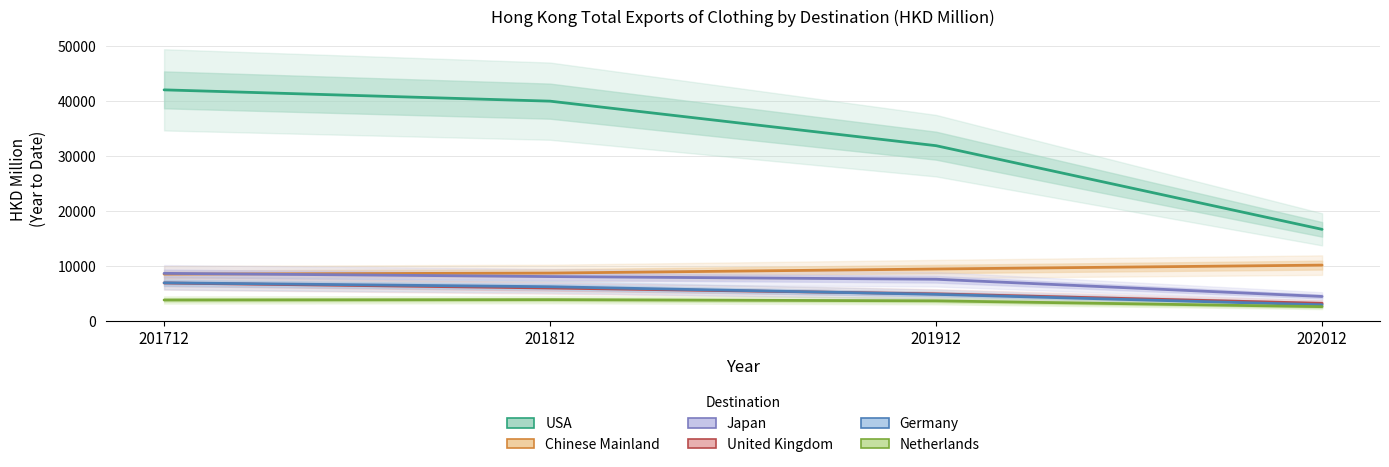

Read the Japan value at 202012.

4370.8